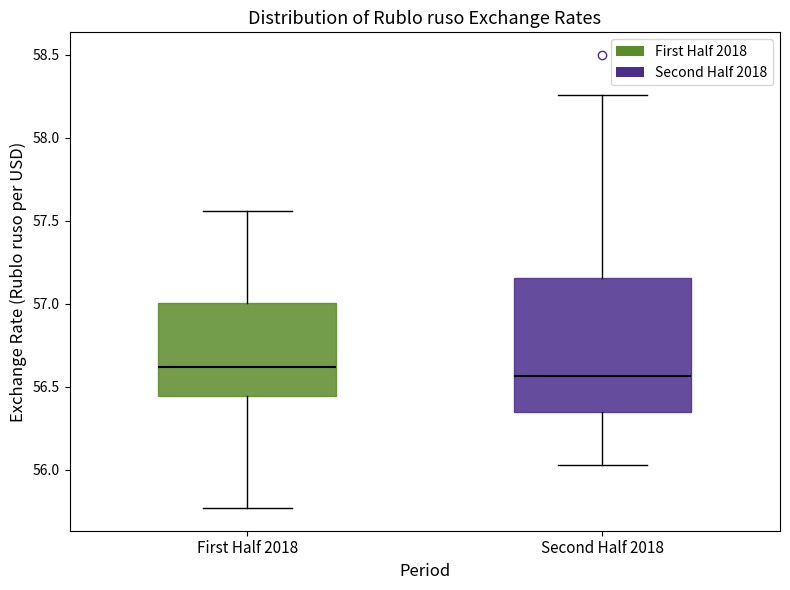

Reading left to right, transcribe this box plot: for each box, give where its median line is, the range the box spans, and where its two whiskers end, as read against the y-axis. The values are not printed on the chart, so give them approximately, as read against the axis.

First Half 2018: median 56.60, box 56.45 to 57.00, whiskers 55.75 to 57.55
Second Half 2018: median 56.55, box 56.35 to 57.15, whiskers 56.05 to 58.25